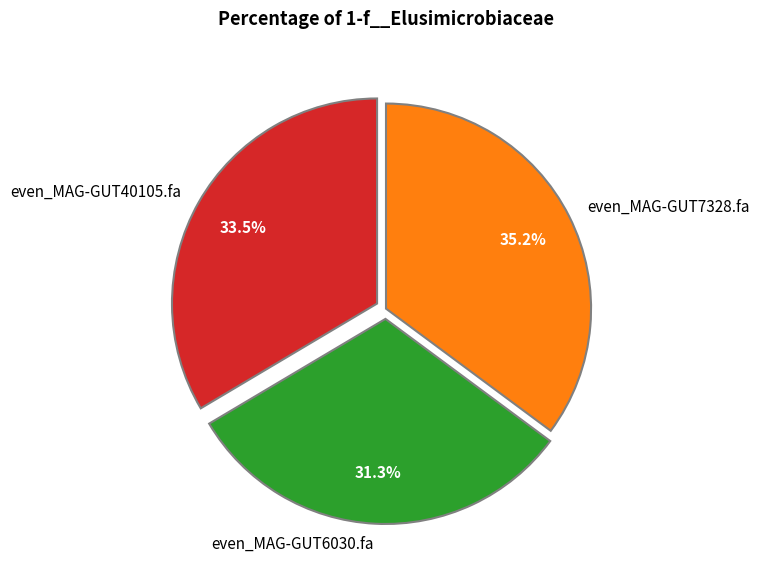

Rank the categories by value from highest to lowest.

even_MAG-GUT7328.fa, even_MAG-GUT40105.fa, even_MAG-GUT6030.fa